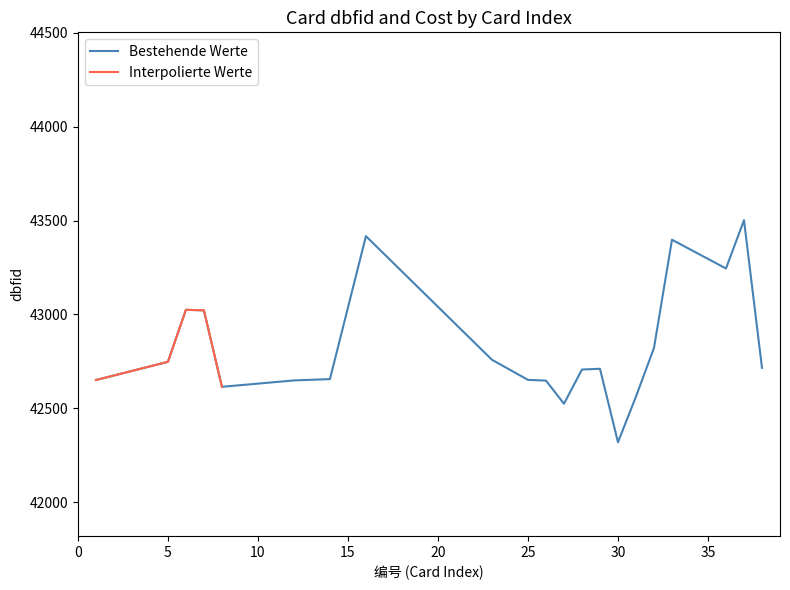

Which category has the lowest value across all series?

30